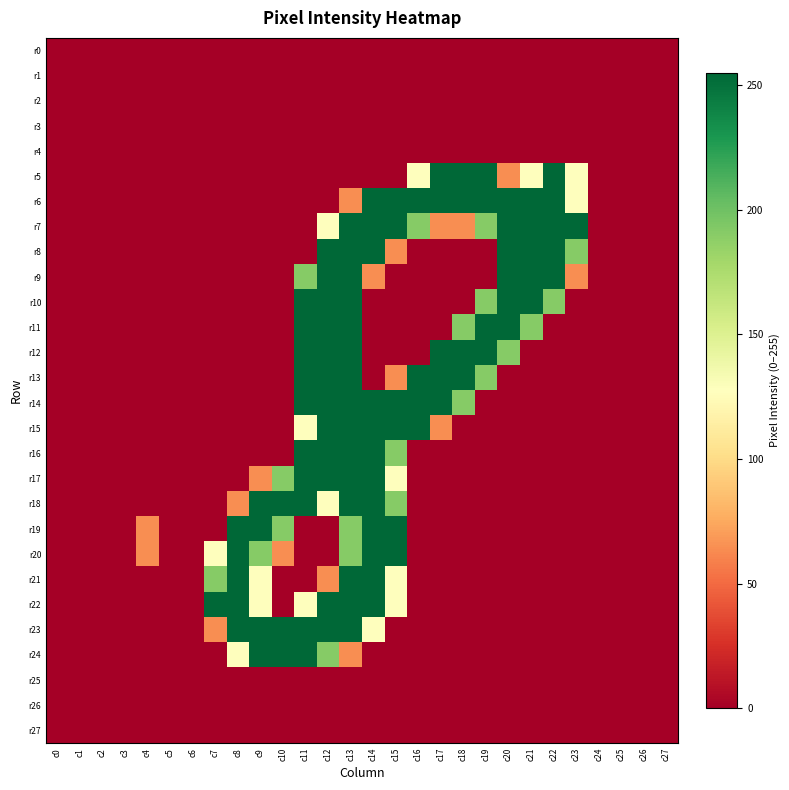

Reading left to right, list all the values displayed in this chart.

r0: c0=0	c1=0	c2=0	c3=0	c4=0	c5=0	c6=0	c7=0	c8=0	c9=0	c10=0	c11=0	c12=0	c13=0	c14=0	c15=0	c16=0	c17=0	c18=0	c19=0	c20=0	c21=0	c22=0	c23=0	c24=0	c25=0	c26=0	c27=0
r1: c0=0	c1=0	c2=0	c3=0	c4=0	c5=0	c6=0	c7=0	c8=0	c9=0	c10=0	c11=0	c12=0	c13=0	c14=0	c15=0	c16=0	c17=0	c18=0	c19=0	c20=0	c21=0	c22=0	c23=0	c24=0	c25=0	c26=0	c27=0
r2: c0=0	c1=0	c2=0	c3=0	c4=0	c5=0	c6=0	c7=0	c8=0	c9=0	c10=0	c11=0	c12=0	c13=0	c14=0	c15=0	c16=0	c17=0	c18=0	c19=0	c20=0	c21=0	c22=0	c23=0	c24=0	c25=0	c26=0	c27=0
r3: c0=0	c1=0	c2=0	c3=0	c4=0	c5=0	c6=0	c7=0	c8=0	c9=0	c10=0	c11=0	c12=0	c13=0	c14=0	c15=0	c16=0	c17=0	c18=0	c19=0	c20=0	c21=0	c22=0	c23=0	c24=0	c25=0	c26=0	c27=0
r4: c0=0	c1=0	c2=0	c3=0	c4=0	c5=0	c6=0	c7=0	c8=0	c9=0	c10=0	c11=0	c12=0	c13=0	c14=0	c15=0	c16=0	c17=0	c18=0	c19=0	c20=0	c21=0	c22=0	c23=0	c24=0	c25=0	c26=0	c27=0
r5: c0=0	c1=0	c2=0	c3=0	c4=0	c5=0	c6=0	c7=0	c8=0	c9=0	c10=0	c11=0	c12=0	c13=0	c14=0	c15=0	c16=128	c17=255	c18=255	c19=255	c20=64	c21=128	c22=255	c23=128	c24=0	c25=0	c26=0	c27=0
r6: c0=0	c1=0	c2=0	c3=0	c4=0	c5=0	c6=0	c7=0	c8=0	c9=0	c10=0	c11=0	c12=0	c13=64	c14=255	c15=255	c16=255	c17=255	c18=255	c19=255	c20=255	c21=255	c22=255	c23=128	c24=0	c25=0	c26=0	c27=0
r7: c0=0	c1=0	c2=0	c3=0	c4=0	c5=0	c6=0	c7=0	c8=0	c9=0	c10=0	c11=0	c12=128	c13=255	c14=255	c15=255	c16=191	c17=64	c18=64	c19=191	c20=255	c21=255	c22=255	c23=255	c24=0	c25=0	c26=0	c27=0
r8: c0=0	c1=0	c2=0	c3=0	c4=0	c5=0	c6=0	c7=0	c8=0	c9=0	c10=0	c11=0	c12=255	c13=255	c14=255	c15=64	c16=0	c17=0	c18=0	c19=0	c20=255	c21=255	c22=255	c23=191	c24=0	c25=0	c26=0	c27=0
r9: c0=0	c1=0	c2=0	c3=0	c4=0	c5=0	c6=0	c7=0	c8=0	c9=0	c10=0	c11=191	c12=255	c13=255	c14=64	c15=0	c16=0	c17=0	c18=0	c19=0	c20=255	c21=255	c22=255	c23=64	c24=0	c25=0	c26=0	c27=0
r10: c0=0	c1=0	c2=0	c3=0	c4=0	c5=0	c6=0	c7=0	c8=0	c9=0	c10=0	c11=255	c12=255	c13=255	c14=0	c15=0	c16=0	c17=0	c18=0	c19=191	c20=255	c21=255	c22=191	c23=0	c24=0	c25=0	c26=0	c27=0
r11: c0=0	c1=0	c2=0	c3=0	c4=0	c5=0	c6=0	c7=0	c8=0	c9=0	c10=0	c11=255	c12=255	c13=255	c14=0	c15=0	c16=0	c17=0	c18=191	c19=255	c20=255	c21=191	c22=0	c23=0	c24=0	c25=0	c26=0	c27=0
r12: c0=0	c1=0	c2=0	c3=0	c4=0	c5=0	c6=0	c7=0	c8=0	c9=0	c10=0	c11=255	c12=255	c13=255	c14=0	c15=0	c16=0	c17=255	c18=255	c19=255	c20=191	c21=0	c22=0	c23=0	c24=0	c25=0	c26=0	c27=0
r13: c0=0	c1=0	c2=0	c3=0	c4=0	c5=0	c6=0	c7=0	c8=0	c9=0	c10=0	c11=255	c12=255	c13=255	c14=0	c15=64	c16=255	c17=255	c18=255	c19=191	c20=0	c21=0	c22=0	c23=0	c24=0	c25=0	c26=0	c27=0
r14: c0=0	c1=0	c2=0	c3=0	c4=0	c5=0	c6=0	c7=0	c8=0	c9=0	c10=0	c11=255	c12=255	c13=255	c14=255	c15=255	c16=255	c17=255	c18=191	c19=0	c20=0	c21=0	c22=0	c23=0	c24=0	c25=0	c26=0	c27=0
r15: c0=0	c1=0	c2=0	c3=0	c4=0	c5=0	c6=0	c7=0	c8=0	c9=0	c10=0	c11=128	c12=255	c13=255	c14=255	c15=255	c16=255	c17=64	c18=0	c19=0	c20=0	c21=0	c22=0	c23=0	c24=0	c25=0	c26=0	c27=0
r16: c0=0	c1=0	c2=0	c3=0	c4=0	c5=0	c6=0	c7=0	c8=0	c9=0	c10=0	c11=255	c12=255	c13=255	c14=255	c15=191	c16=0	c17=0	c18=0	c19=0	c20=0	c21=0	c22=0	c23=0	c24=0	c25=0	c26=0	c27=0
r17: c0=0	c1=0	c2=0	c3=0	c4=0	c5=0	c6=0	c7=0	c8=0	c9=64	c10=191	c11=255	c12=255	c13=255	c14=255	c15=128	c16=0	c17=0	c18=0	c19=0	c20=0	c21=0	c22=0	c23=0	c24=0	c25=0	c26=0	c27=0
r18: c0=0	c1=0	c2=0	c3=0	c4=0	c5=0	c6=0	c7=0	c8=64	c9=255	c10=255	c11=255	c12=128	c13=255	c14=255	c15=191	c16=0	c17=0	c18=0	c19=0	c20=0	c21=0	c22=0	c23=0	c24=0	c25=0	c26=0	c27=0
r19: c0=0	c1=0	c2=0	c3=0	c4=64	c5=0	c6=0	c7=0	c8=255	c9=255	c10=191	c11=0	c12=0	c13=191	c14=255	c15=255	c16=0	c17=0	c18=0	c19=0	c20=0	c21=0	c22=0	c23=0	c24=0	c25=0	c26=0	c27=0
r20: c0=0	c1=0	c2=0	c3=0	c4=64	c5=0	c6=0	c7=128	c8=255	c9=191	c10=64	c11=0	c12=0	c13=191	c14=255	c15=255	c16=0	c17=0	c18=0	c19=0	c20=0	c21=0	c22=0	c23=0	c24=0	c25=0	c26=0	c27=0
r21: c0=0	c1=0	c2=0	c3=0	c4=0	c5=0	c6=0	c7=191	c8=255	c9=128	c10=0	c11=0	c12=64	c13=255	c14=255	c15=128	c16=0	c17=0	c18=0	c19=0	c20=0	c21=0	c22=0	c23=0	c24=0	c25=0	c26=0	c27=0
r22: c0=0	c1=0	c2=0	c3=0	c4=0	c5=0	c6=0	c7=255	c8=255	c9=128	c10=0	c11=128	c12=255	c13=255	c14=255	c15=128	c16=0	c17=0	c18=0	c19=0	c20=0	c21=0	c22=0	c23=0	c24=0	c25=0	c26=0	c27=0
r23: c0=0	c1=0	c2=0	c3=0	c4=0	c5=0	c6=0	c7=64	c8=255	c9=255	c10=255	c11=255	c12=255	c13=255	c14=128	c15=0	c16=0	c17=0	c18=0	c19=0	c20=0	c21=0	c22=0	c23=0	c24=0	c25=0	c26=0	c27=0
r24: c0=0	c1=0	c2=0	c3=0	c4=0	c5=0	c6=0	c7=0	c8=128	c9=255	c10=255	c11=255	c12=191	c13=64	c14=0	c15=0	c16=0	c17=0	c18=0	c19=0	c20=0	c21=0	c22=0	c23=0	c24=0	c25=0	c26=0	c27=0
r25: c0=0	c1=0	c2=0	c3=0	c4=0	c5=0	c6=0	c7=0	c8=0	c9=0	c10=0	c11=0	c12=0	c13=0	c14=0	c15=0	c16=0	c17=0	c18=0	c19=0	c20=0	c21=0	c22=0	c23=0	c24=0	c25=0	c26=0	c27=0
r26: c0=0	c1=0	c2=0	c3=0	c4=0	c5=0	c6=0	c7=0	c8=0	c9=0	c10=0	c11=0	c12=0	c13=0	c14=0	c15=0	c16=0	c17=0	c18=0	c19=0	c20=0	c21=0	c22=0	c23=0	c24=0	c25=0	c26=0	c27=0
r27: c0=0	c1=0	c2=0	c3=0	c4=0	c5=0	c6=0	c7=0	c8=0	c9=0	c10=0	c11=0	c12=0	c13=0	c14=0	c15=0	c16=0	c17=0	c18=0	c19=0	c20=0	c21=0	c22=0	c23=0	c24=0	c25=0	c26=0	c27=0